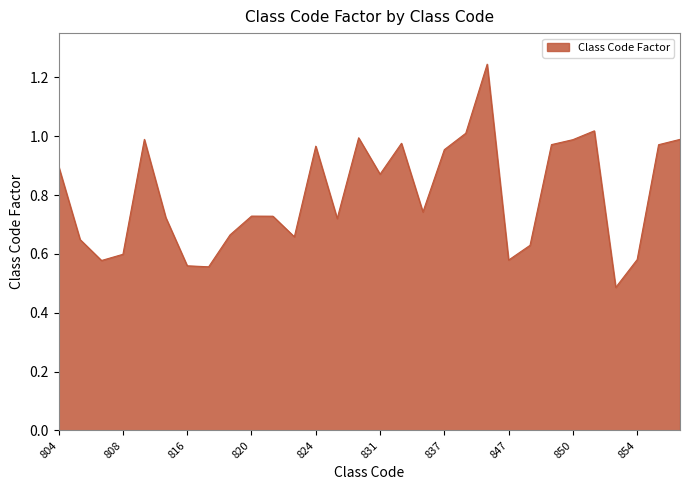

What is the difference between the maximum and minimum values?

0.8